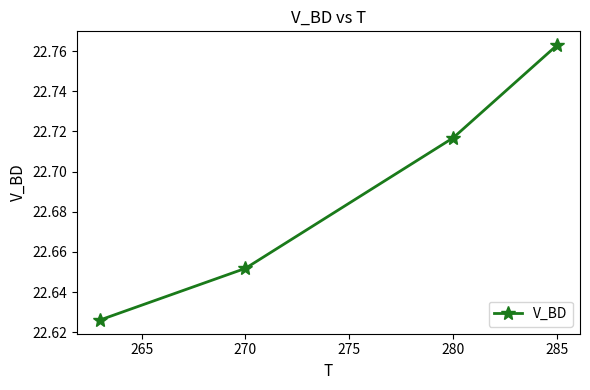

What is the sum of all values?

90.8